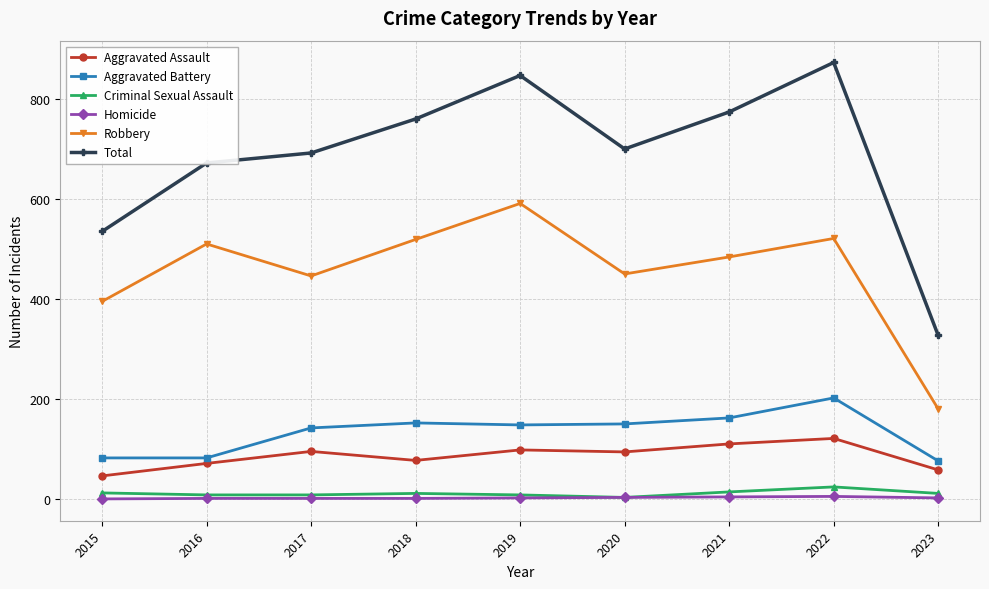

What is the sum of all Homicide values?

19